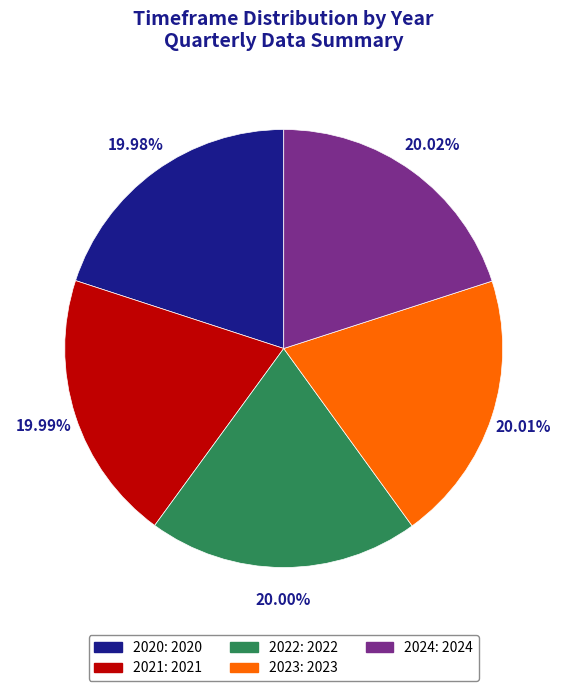

How many slices are in this pie chart?

5